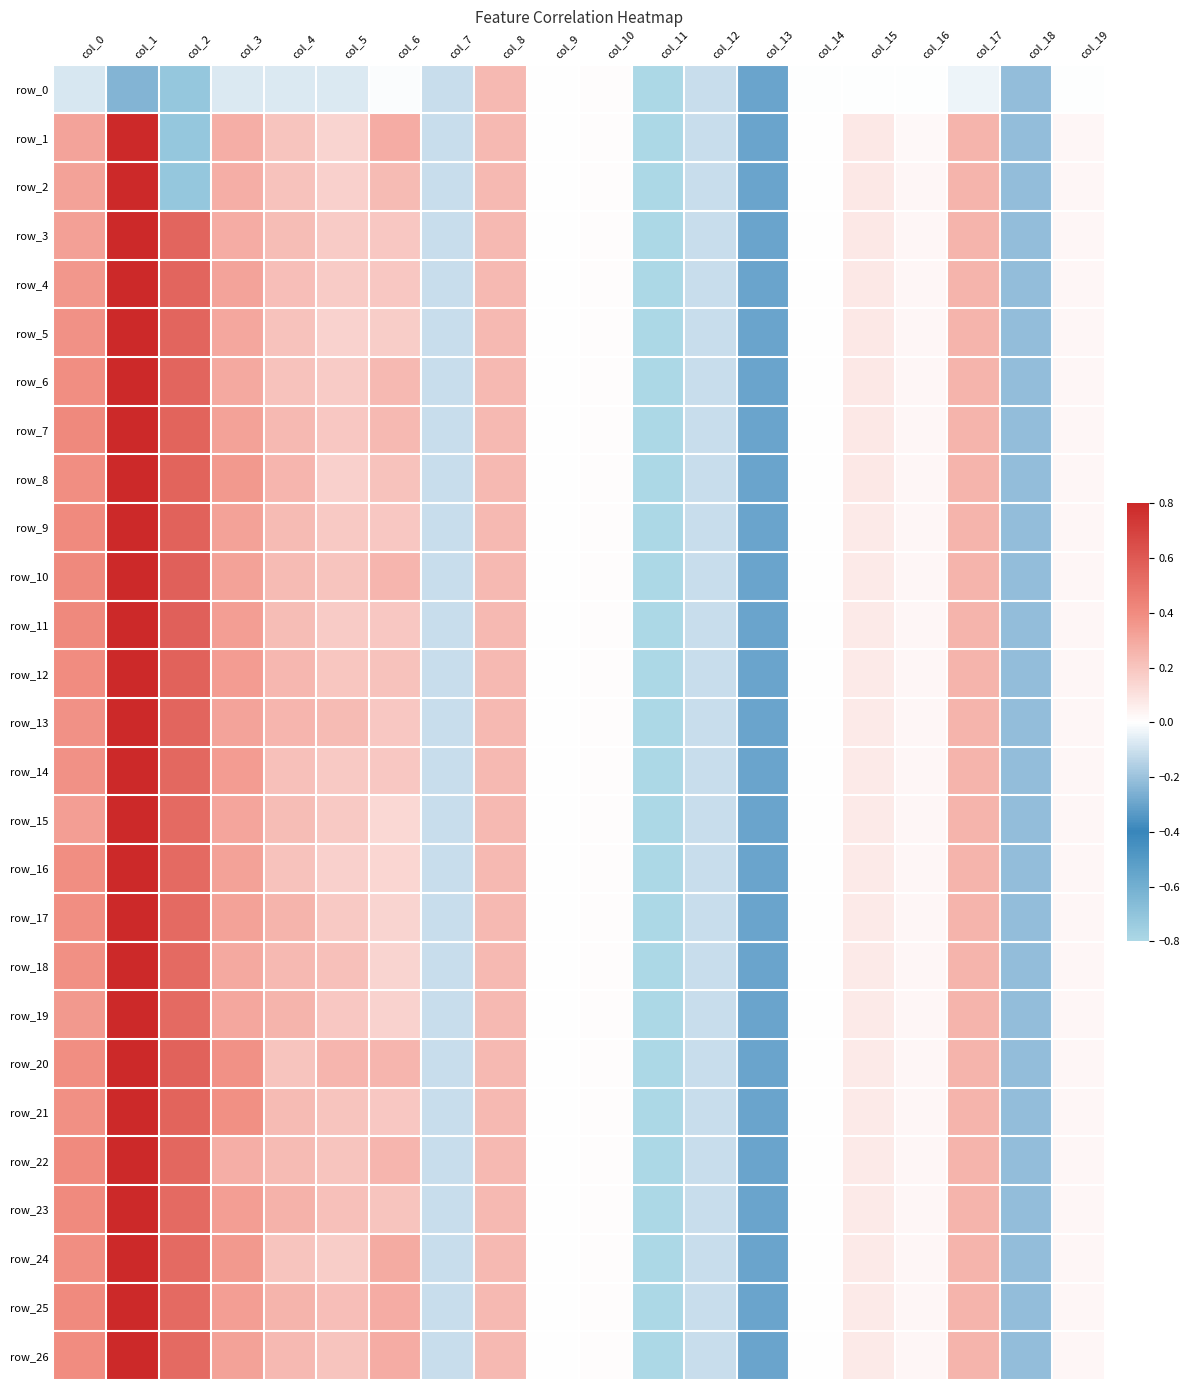

How many data points does each series have?

20